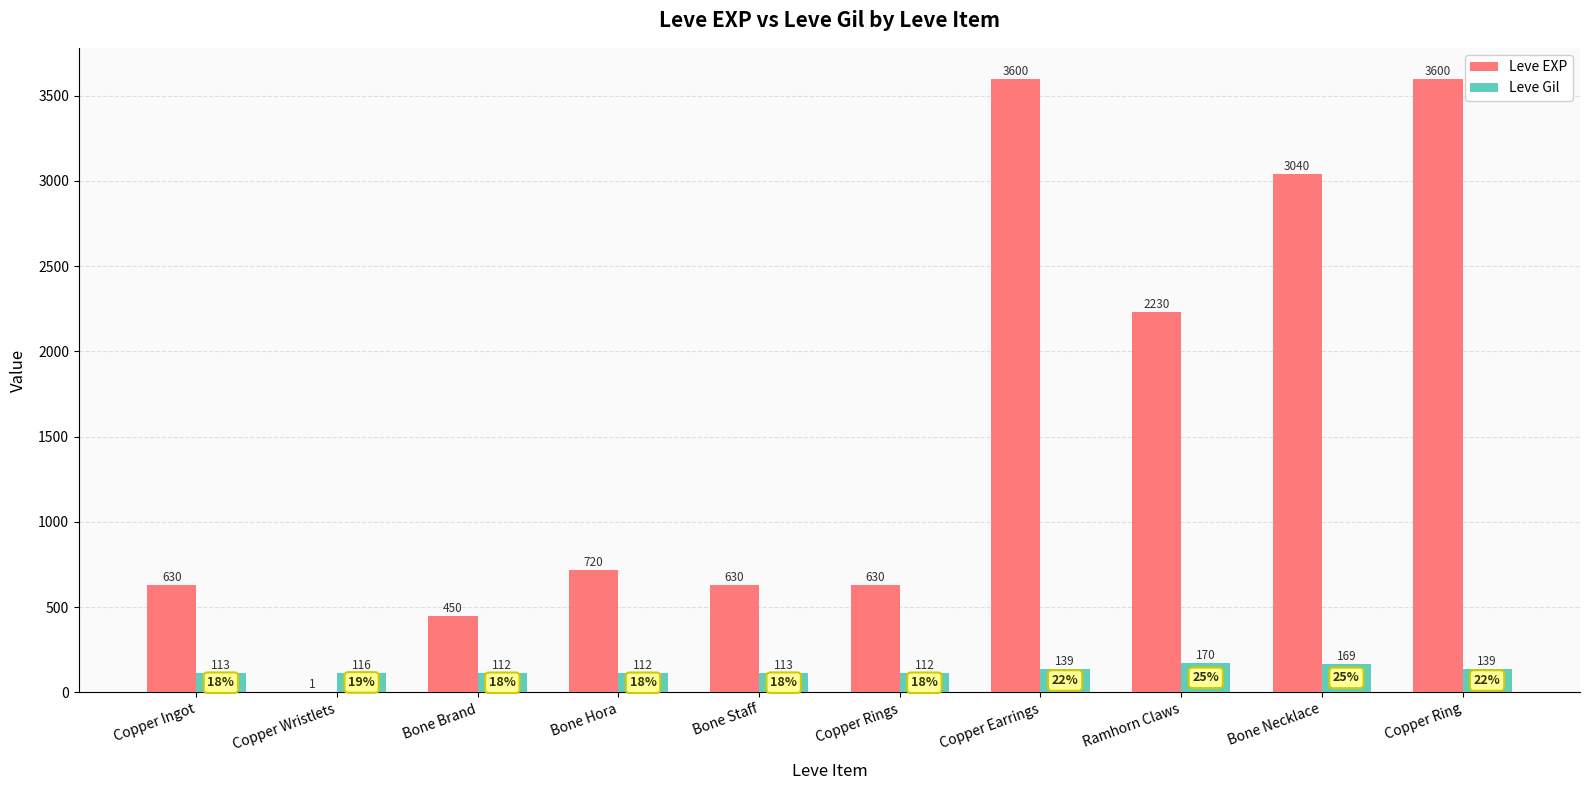

What value does the Leve EXP series have at Bone Brand?

450